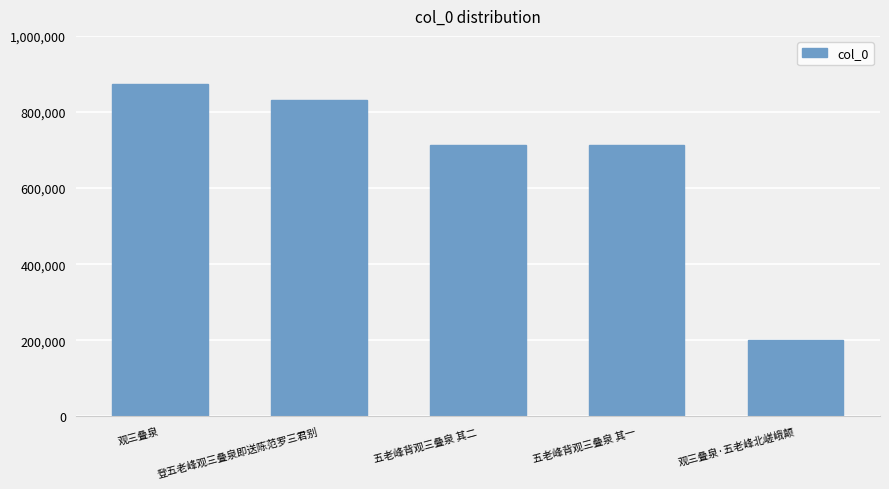

What is the change in value from 登五老峰观三叠泉即送陈范罗三君别 to 五老峰背观三叠泉 其二?

-116406